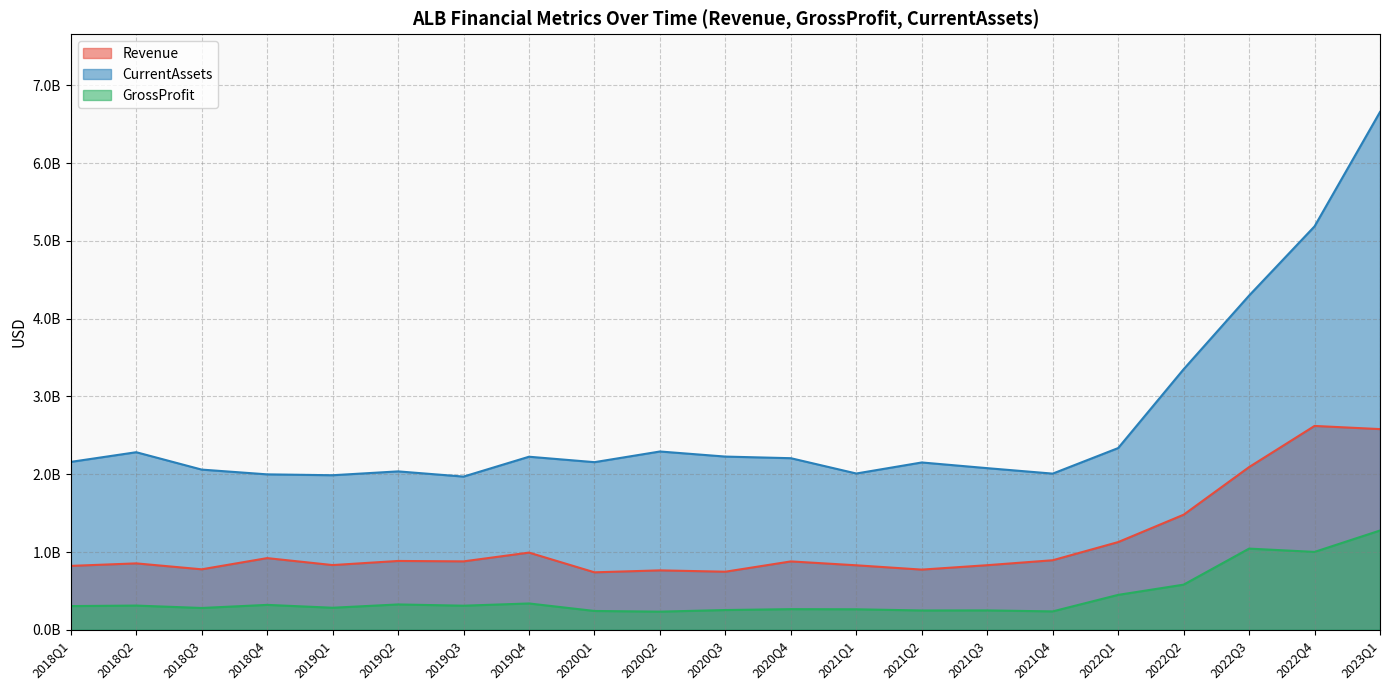

Does the chart display data point markers on the line(s)?

No